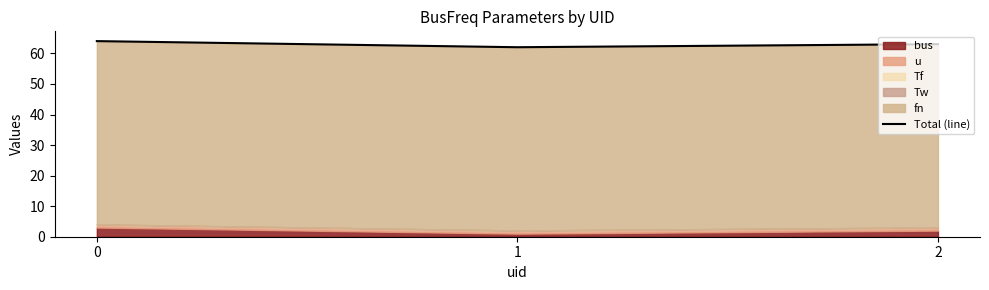

List the labels in order of value, smallest first.

1, 2, 0